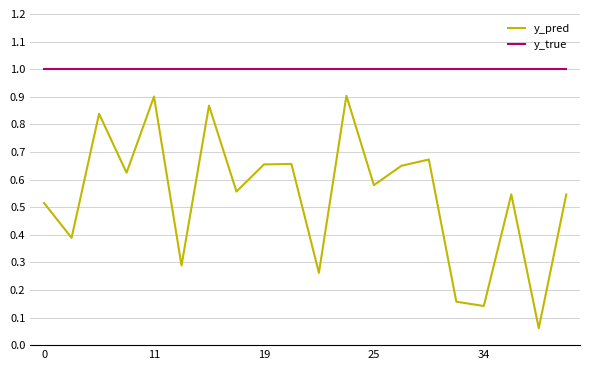

Which series has the widest spread of values?

y_pred